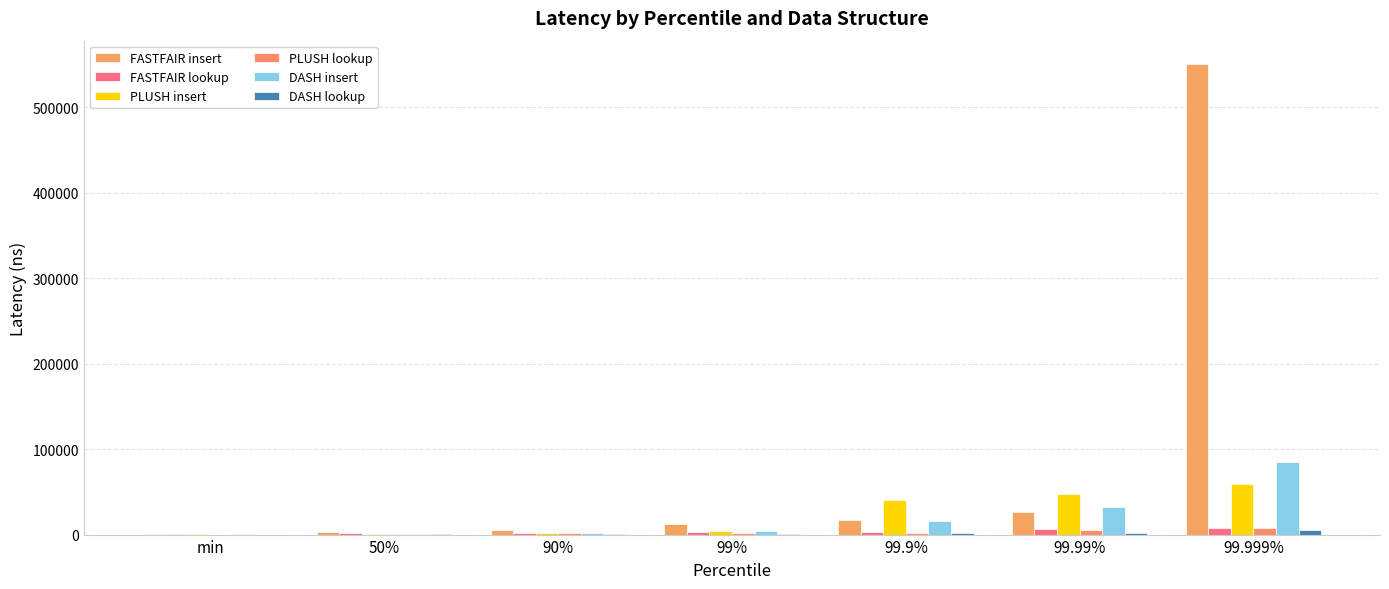

Count the number of categories in the chart.

7